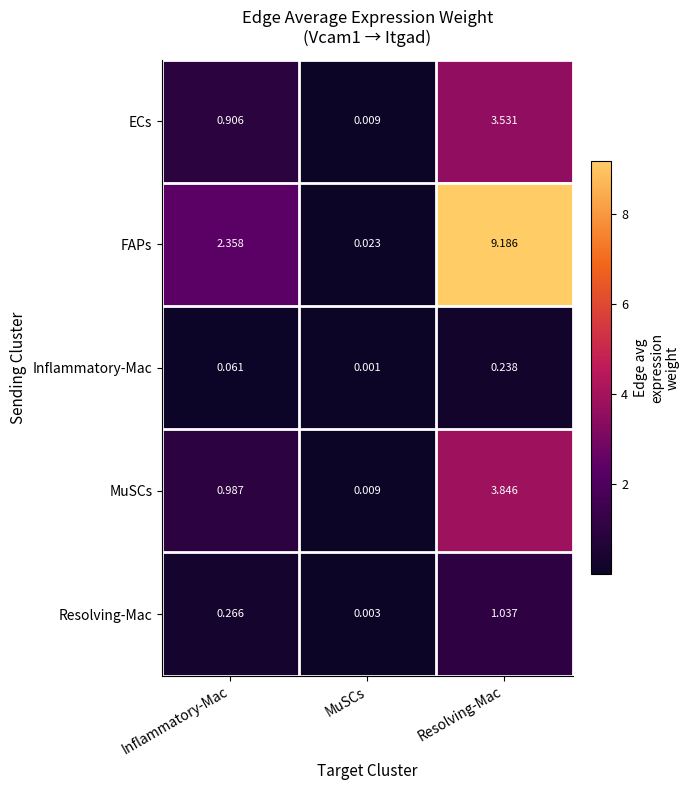

How many data points does each series have?

3